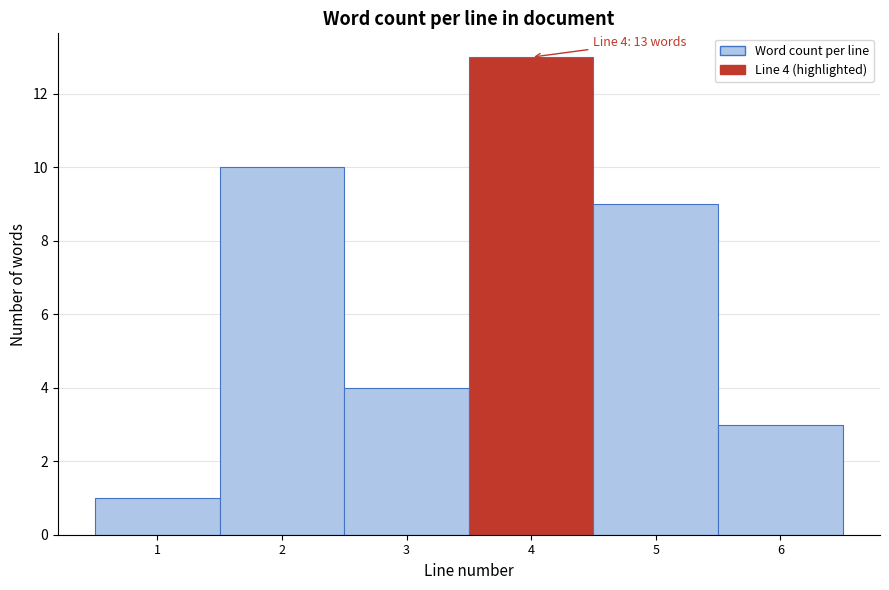

Which range on the x-axis has the tallest bar?

3.5 to 4.5